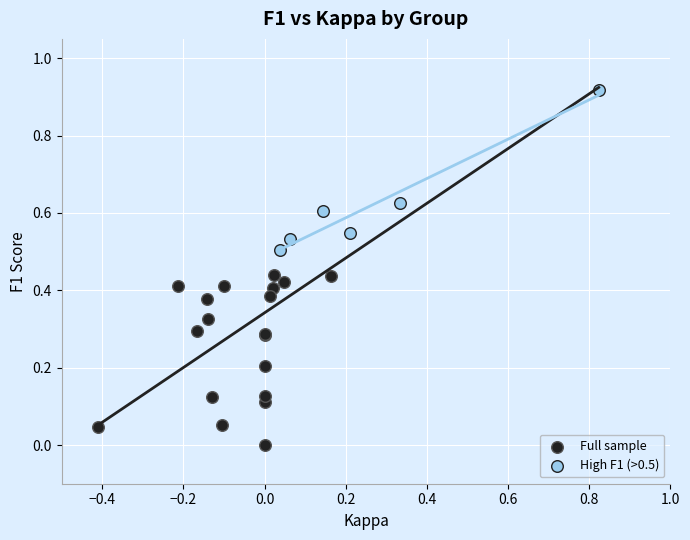

Which series has the largest Y range (max minus min)?

Full sample